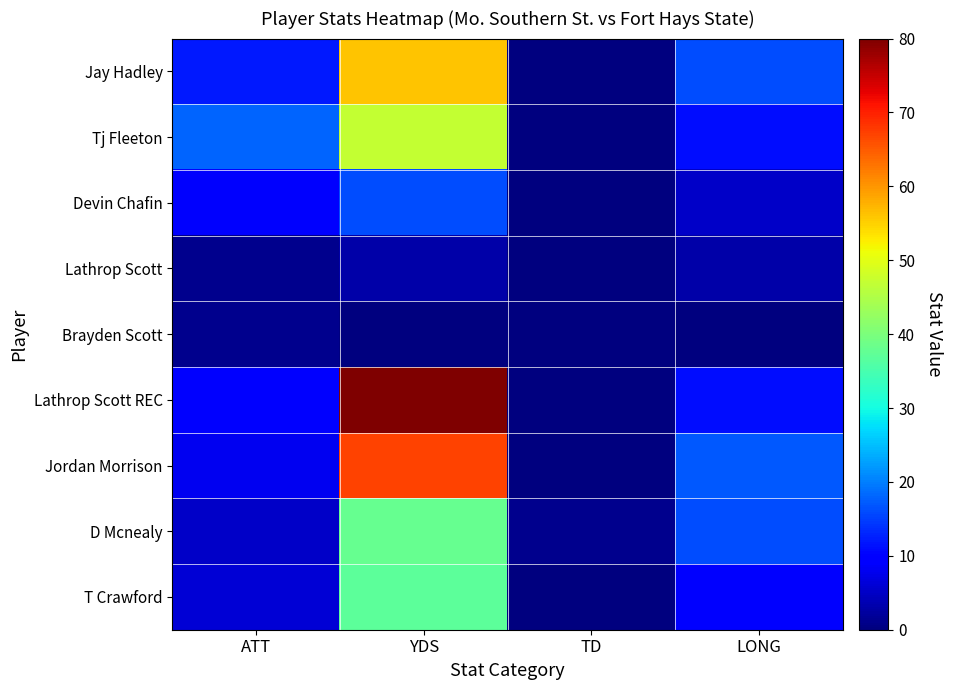

What is the total value across all series at TD?

1